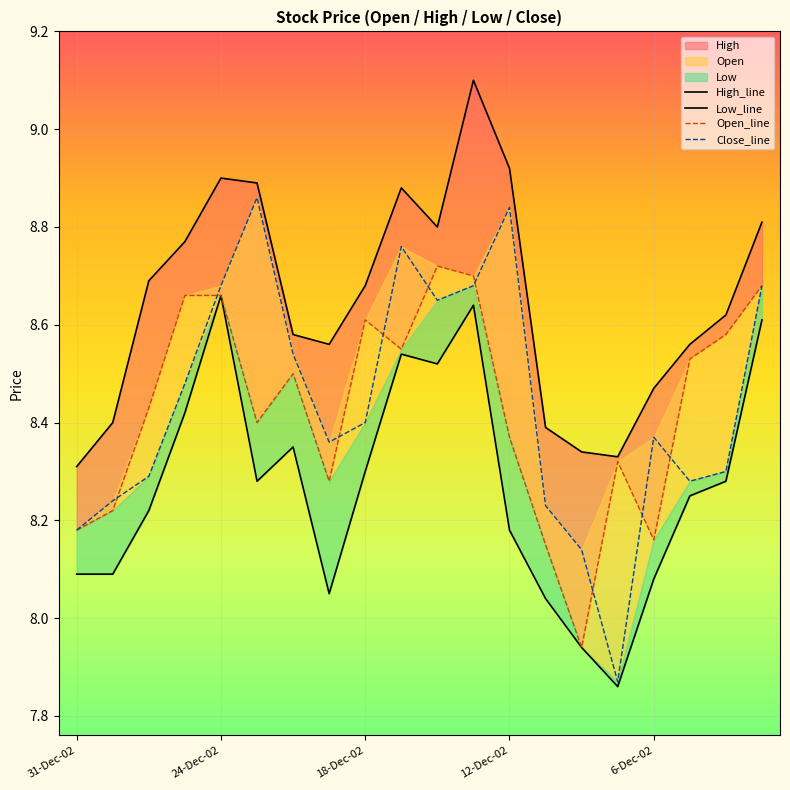

What is the total value across all series at 12-Dec-02?

34.3